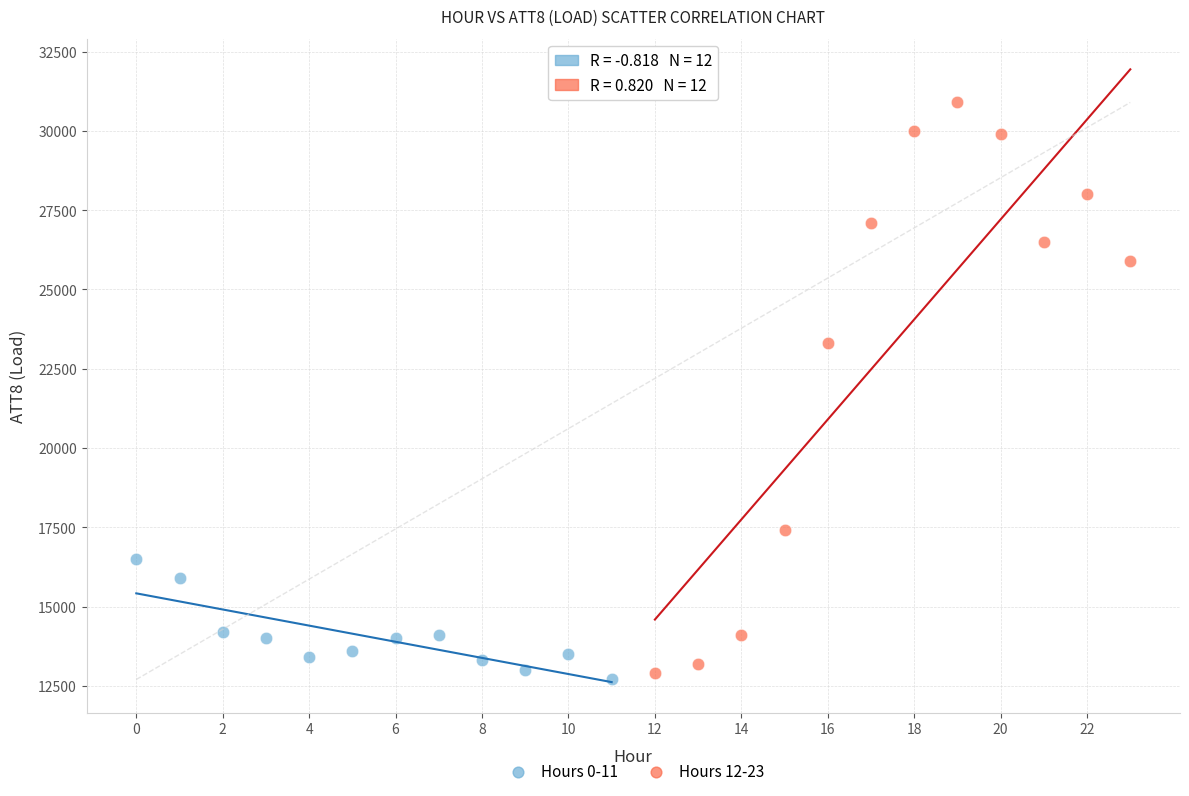

Which series has the largest Y range (max minus min)?

Hours 12-23